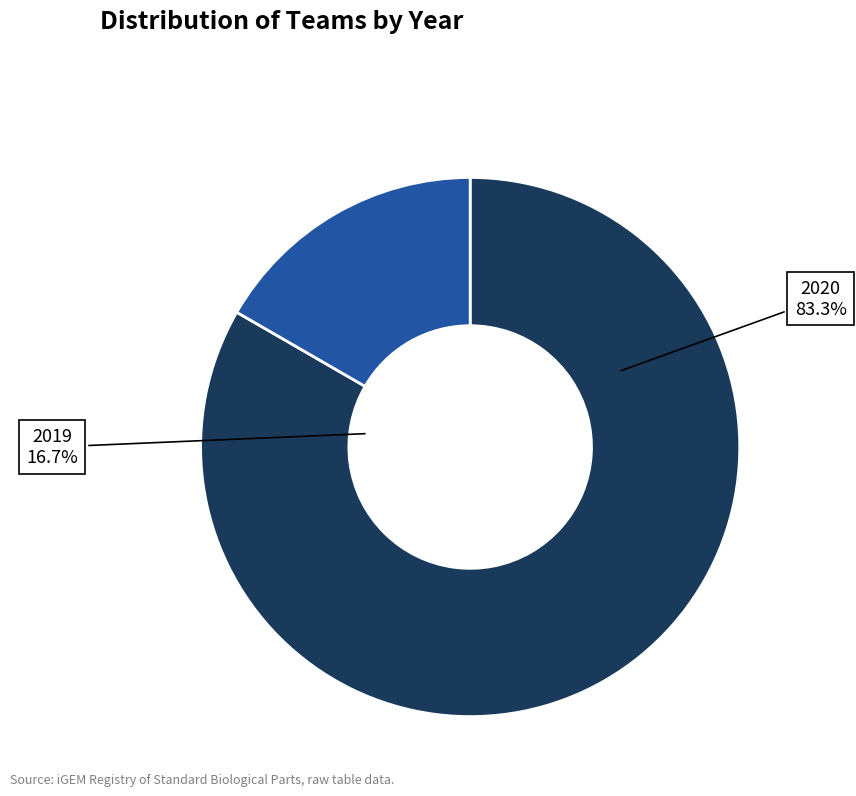

Is the sum of 2019 and 2020 greater than half?

Yes